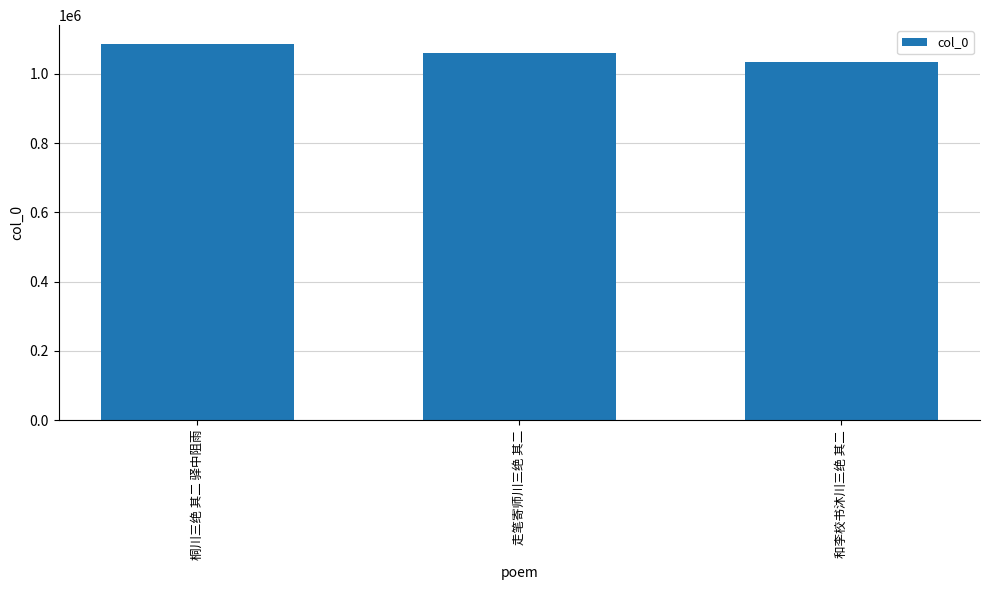

What position from the right is 和李校书沐川三绝 其二?

1